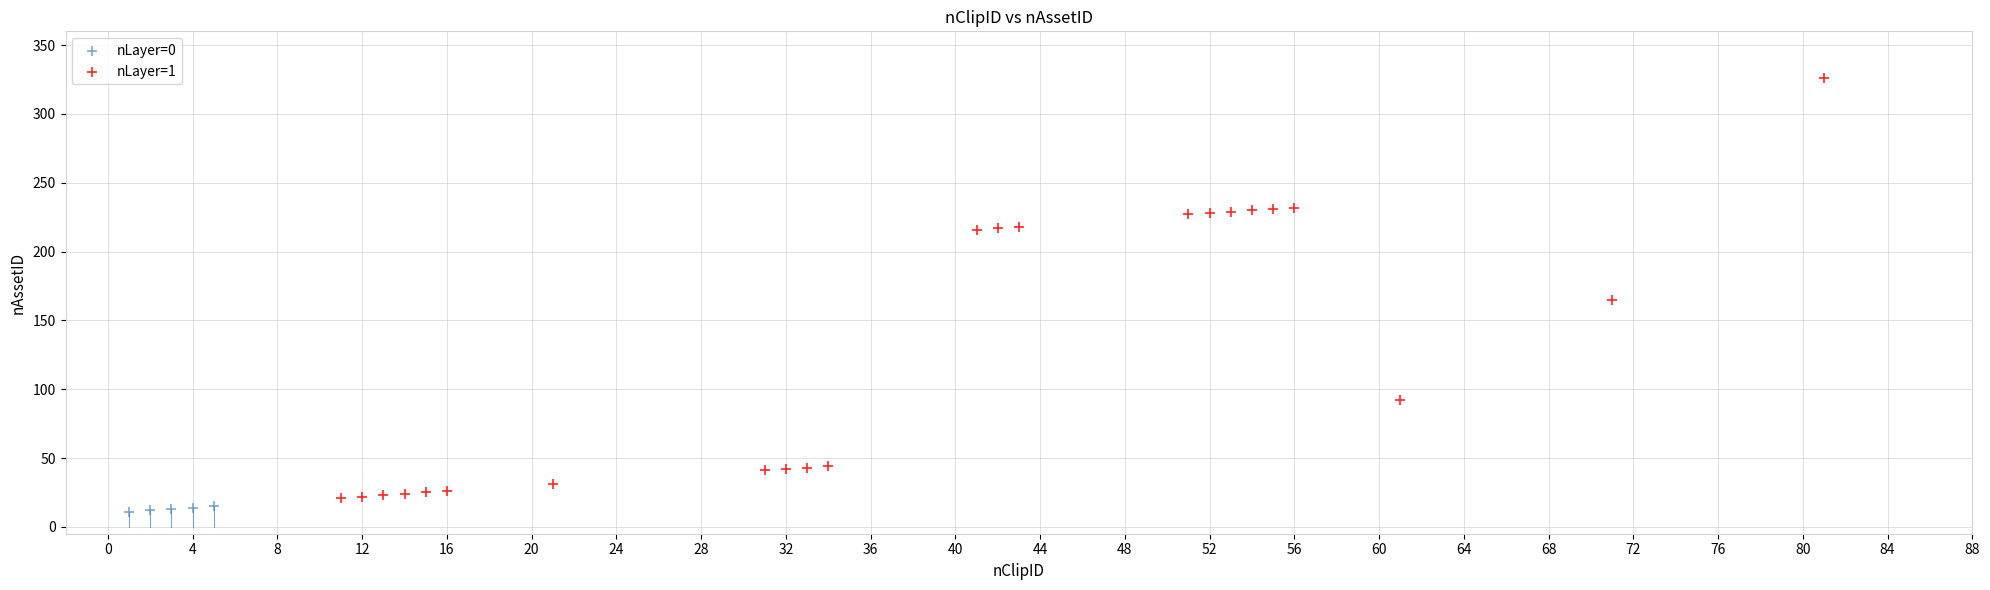

Which series has the largest Y range (max minus min)?

nLayer=1